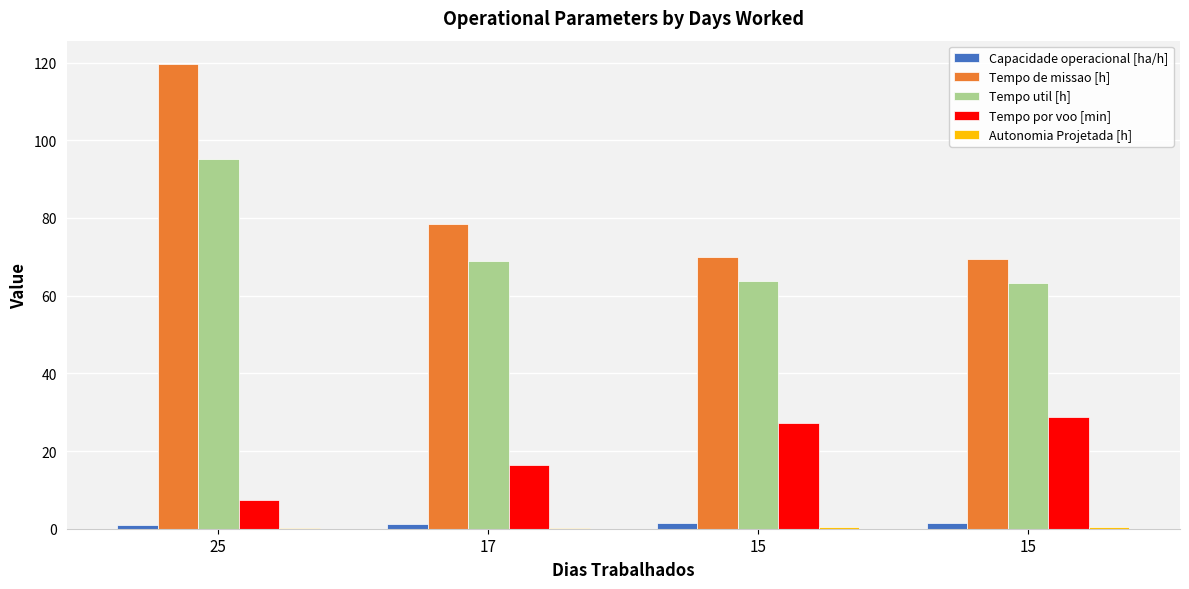

What is the minimum value shown in the chart?

0.1